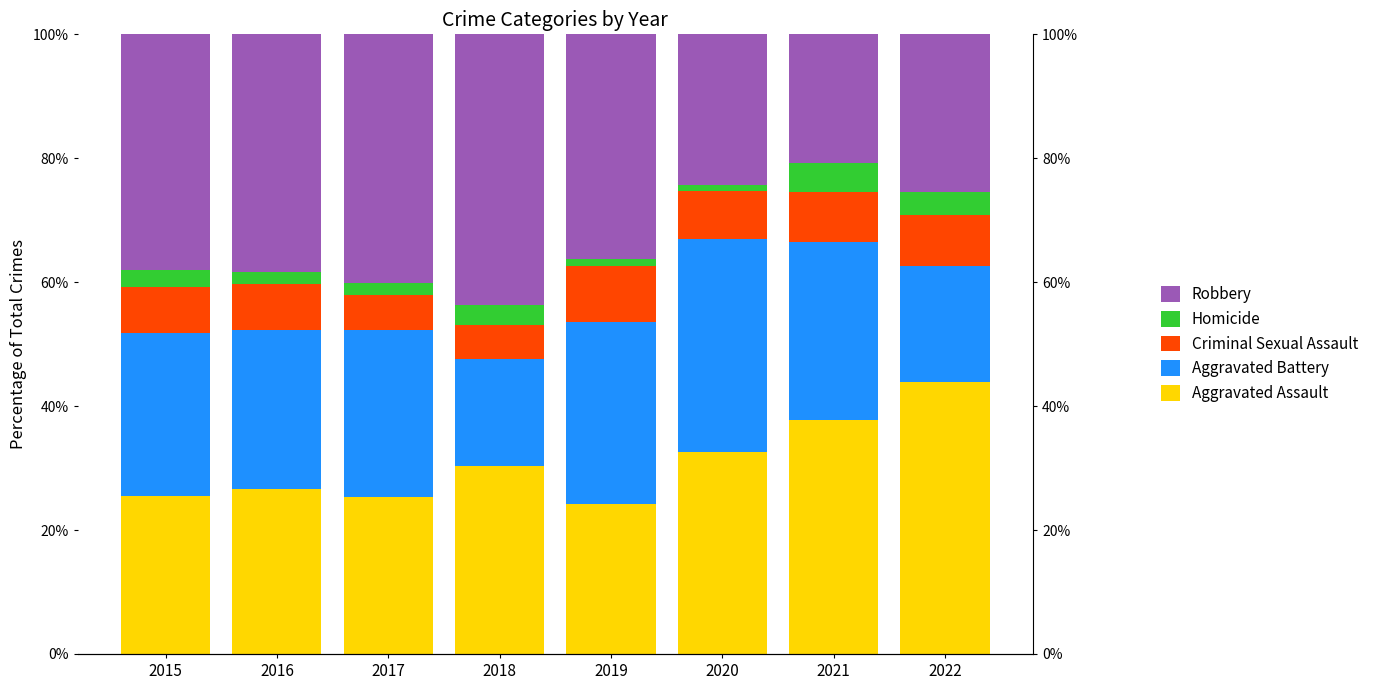

The Homicide series shows 4.2 at 2015. True or false?

False